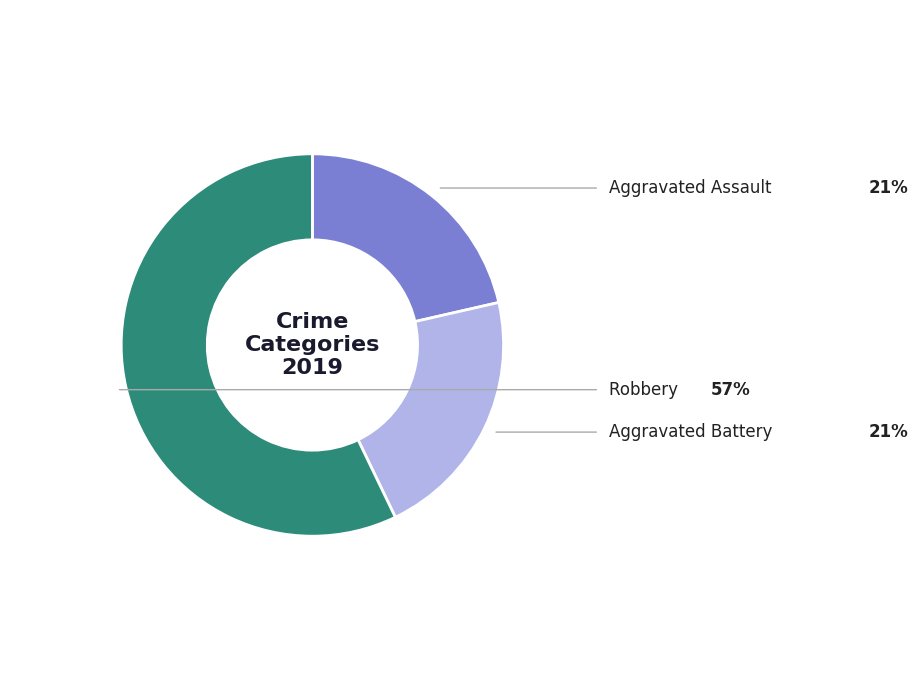

What is the largest slice in the pie chart?

Robbery